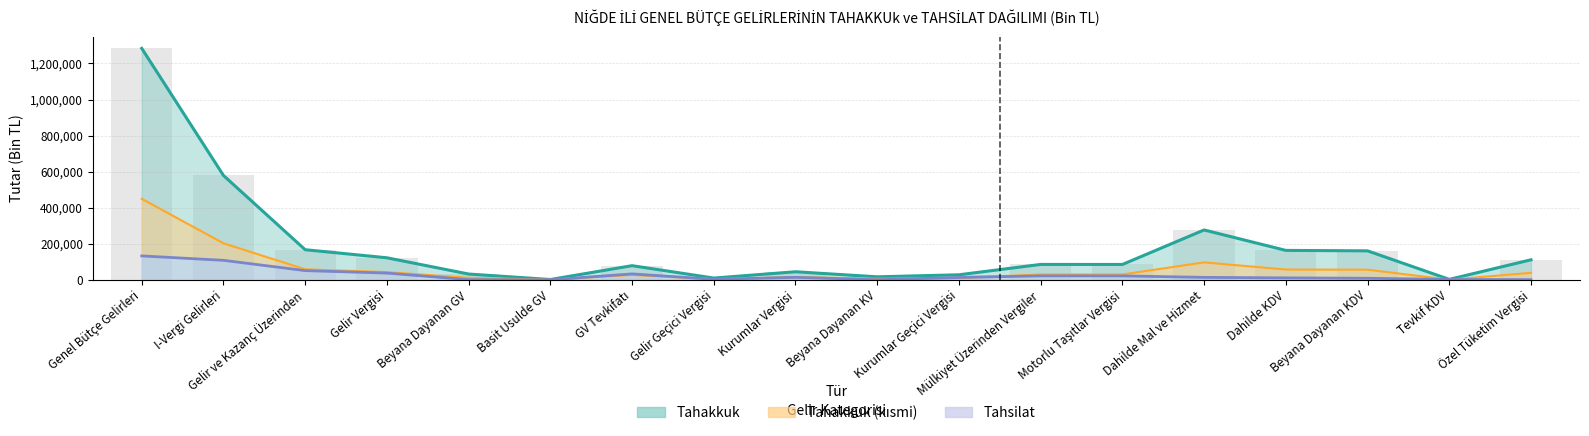

Are the bars horizontal?

No